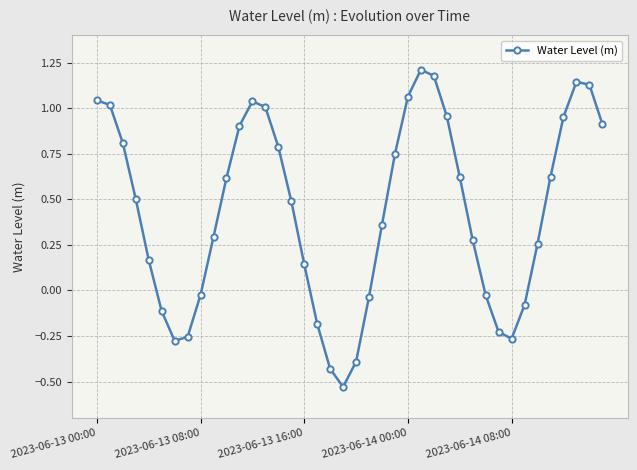

How many points are lower than both their immediate neighbors (excluding endpoints)?

3